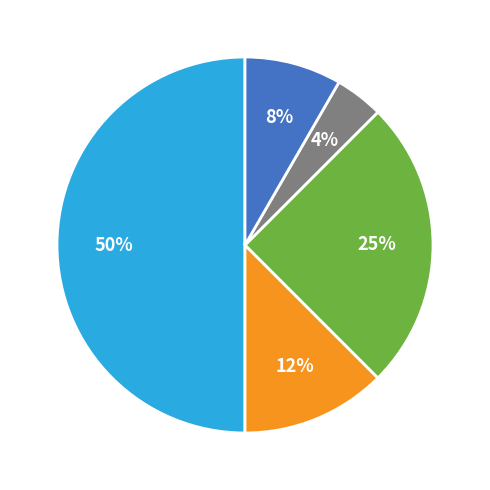

How many slices are in this pie chart?

5